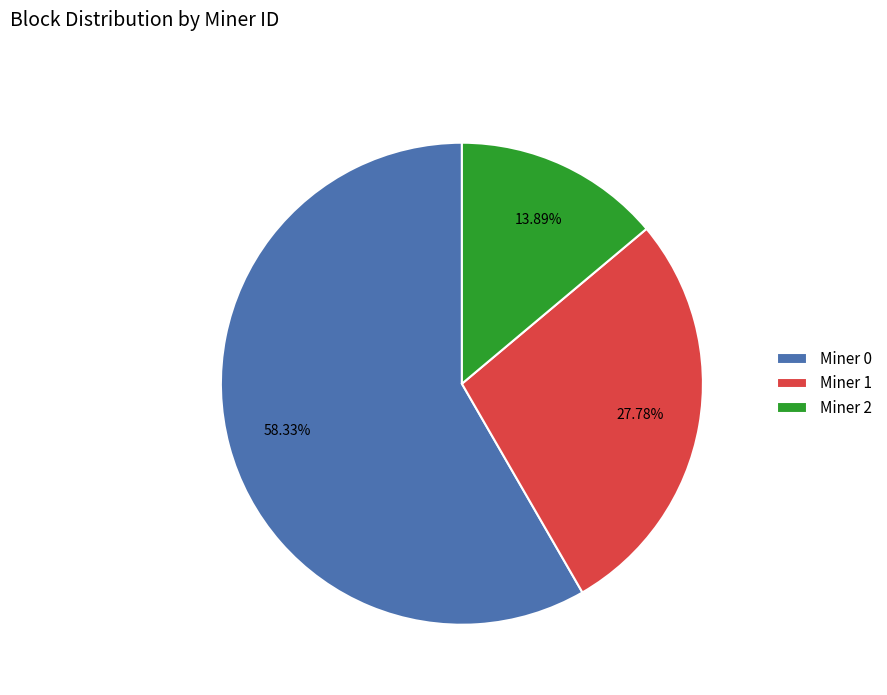

To the nearest percent, what is the difference between the Miner 2 and Miner 1 slice percentages?

14%